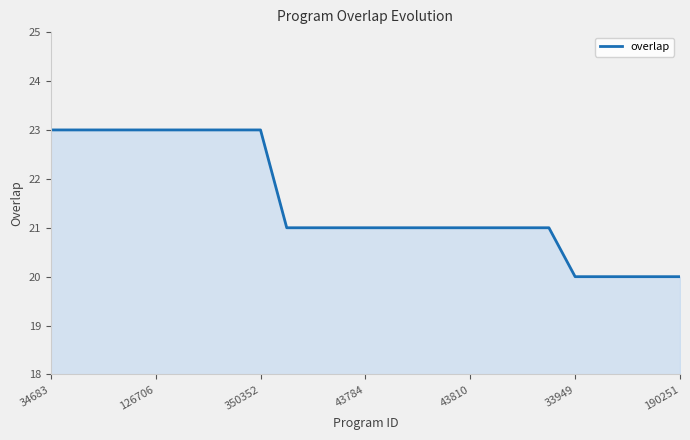

What is the minimum value shown in the chart?

20